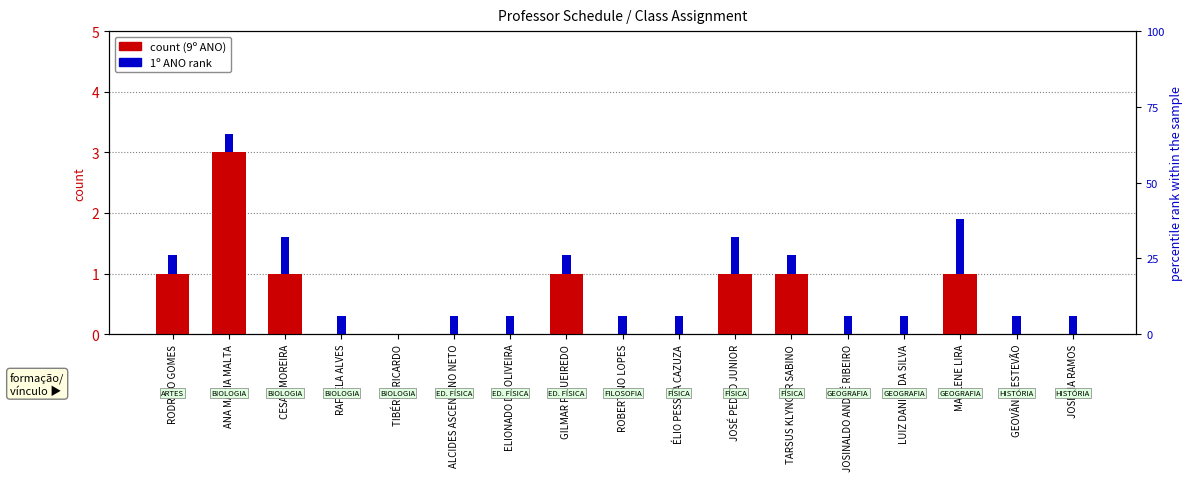

Reading left to right, list all the values displayed in this chart.

9º ANO: RODRIGO GOMES=1.0	ANA MARIA MALTA=3.0	CESAR MOREIRA=1.0	RAFAELA ALVES=0.0	TIBÉRIO RICARDO=0.0	ALCIDES ASCENDINO NETO=0.0	ELIONADO DE OLIVEIRA=0.0	GILMAR FIGUEIREDO=1.0	ROBERTINO LOPES=0.0	ÉLIO PESSOA CAZUZA=0.0	JOSÉ PEDRO JUNIOR=1.0	TARSUS KLYNGER SABINO=1.0	JOSINALDO ANDRÉ RIBEIRO=0.0	LUIZ DANIEL DA SILVA=0.0	MARLENE LIRA=1.0	GEOVÂNIO ESTEVÃO=0.0	JOSÉLIA RAMOS=0.0
1º ANO: RODRIGO GOMES=0.3	ANA MARIA MALTA=0.3	CESAR MOREIRA=0.6	RAFAELA ALVES=0.3	TIBÉRIO RICARDO=0.0	ALCIDES ASCENDINO NETO=0.3	ELIONADO DE OLIVEIRA=0.3	GILMAR FIGUEIREDO=0.3	ROBERTINO LOPES=0.3	ÉLIO PESSOA CAZUZA=0.3	JOSÉ PEDRO JUNIOR=0.6	TARSUS KLYNGER SABINO=0.3	JOSINALDO ANDRÉ RIBEIRO=0.3	LUIZ DANIEL DA SILVA=0.3	MARLENE LIRA=0.9	GEOVÂNIO ESTEVÃO=0.3	JOSÉLIA RAMOS=0.3